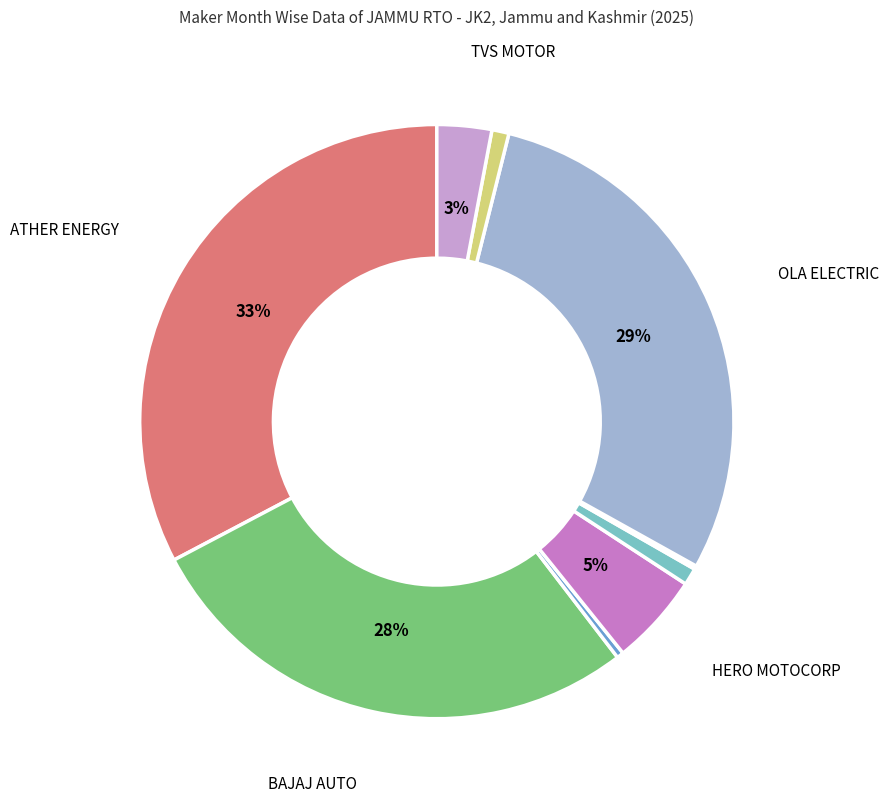

To the nearest percent, what is the difference between the largest and smallest slice percentages?

33%